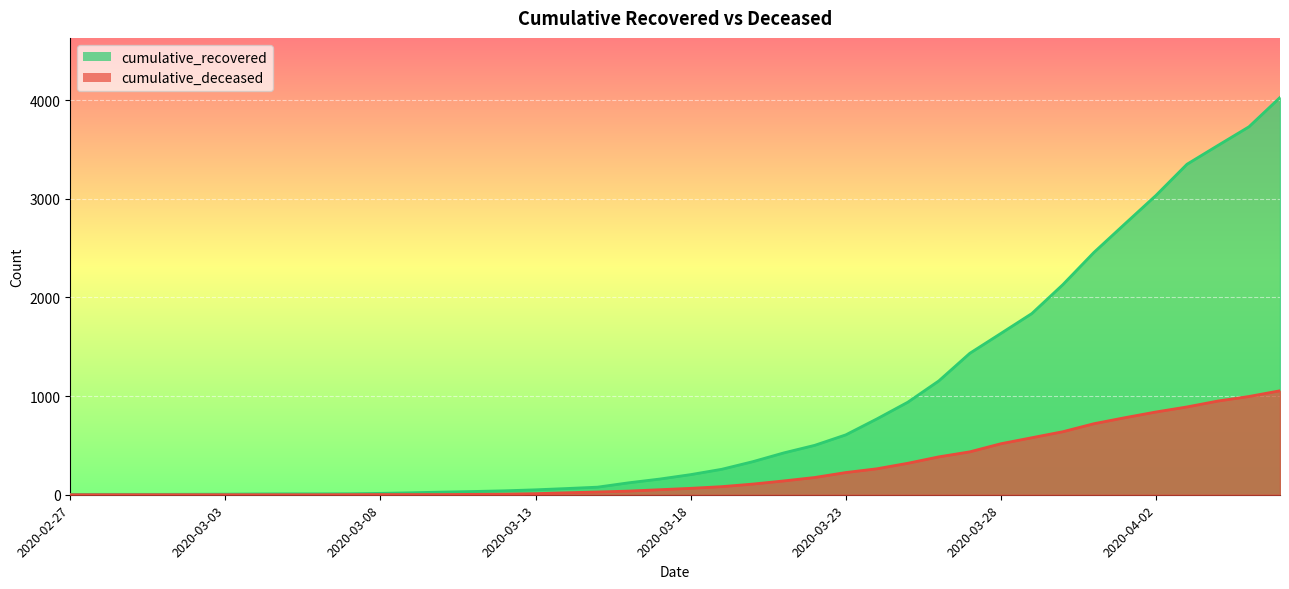

What is the difference between the maximum and minimum values in the cumulative_deceased series?

1054